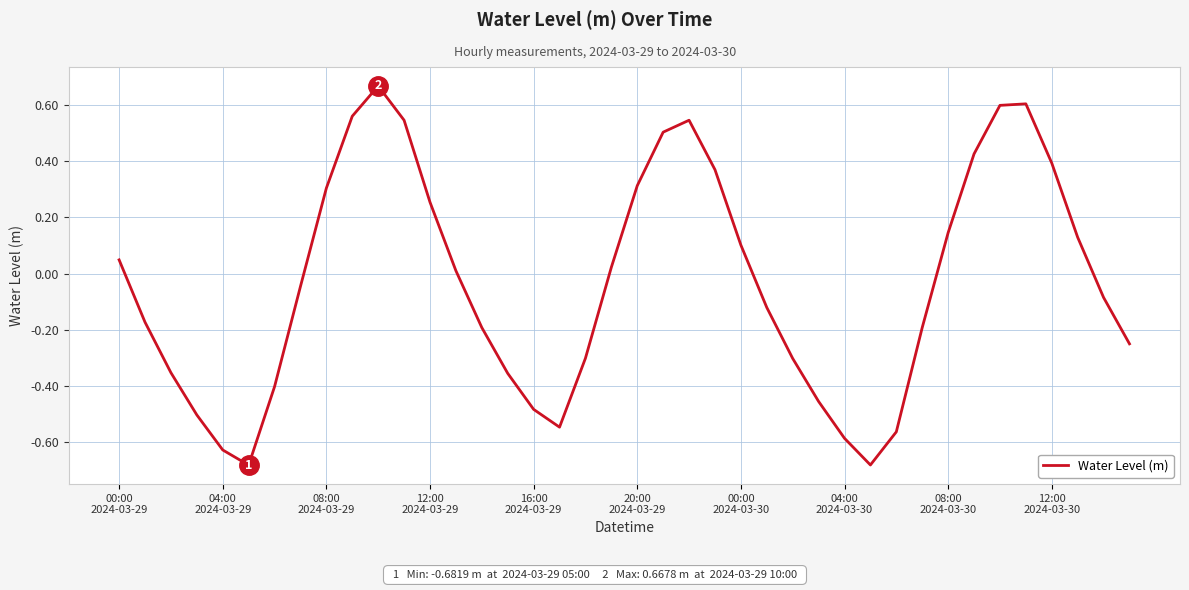

What is the difference between the maximum and minimum values?

1.3